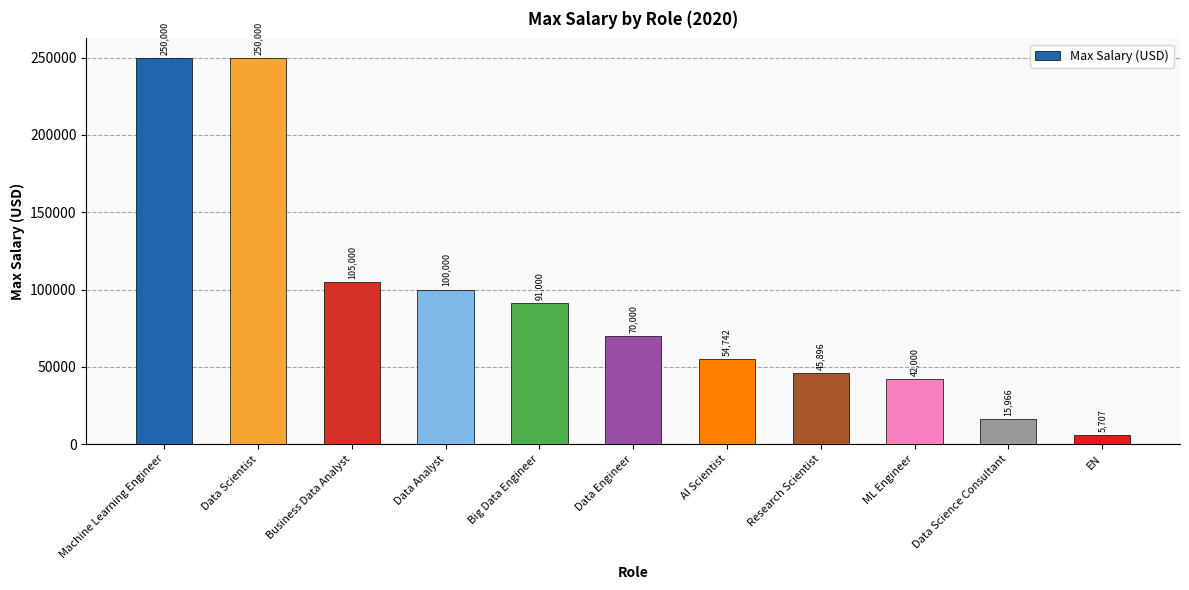

What is the minimum value shown in the chart?

5707